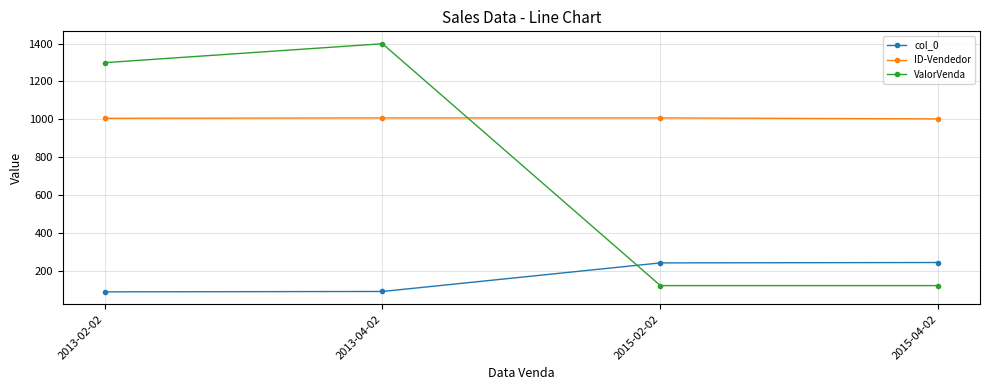

What is the value of the ValorVenda point at the 1st from the left?

1299